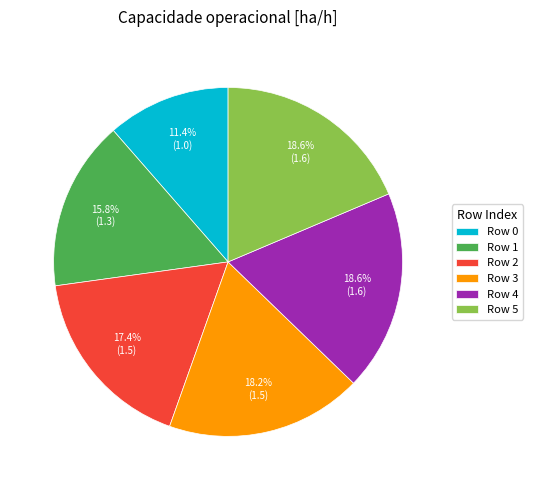

Which category has the smallest portion of the pie?

Row 0